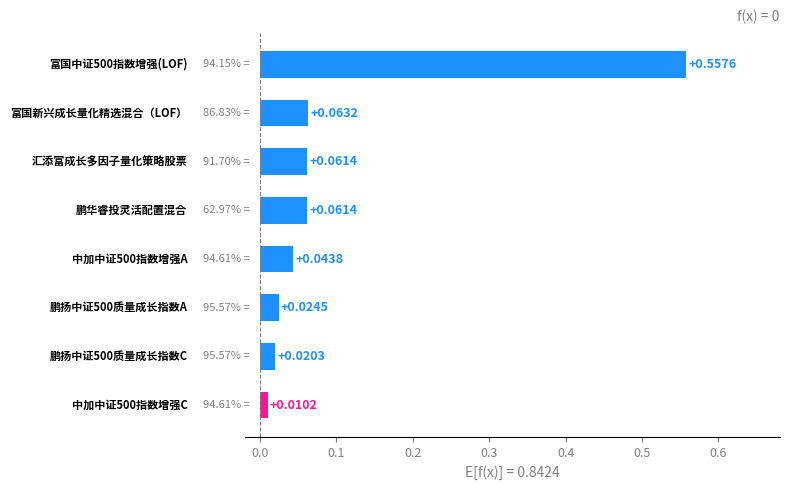

What is the sum of all values?

0.8